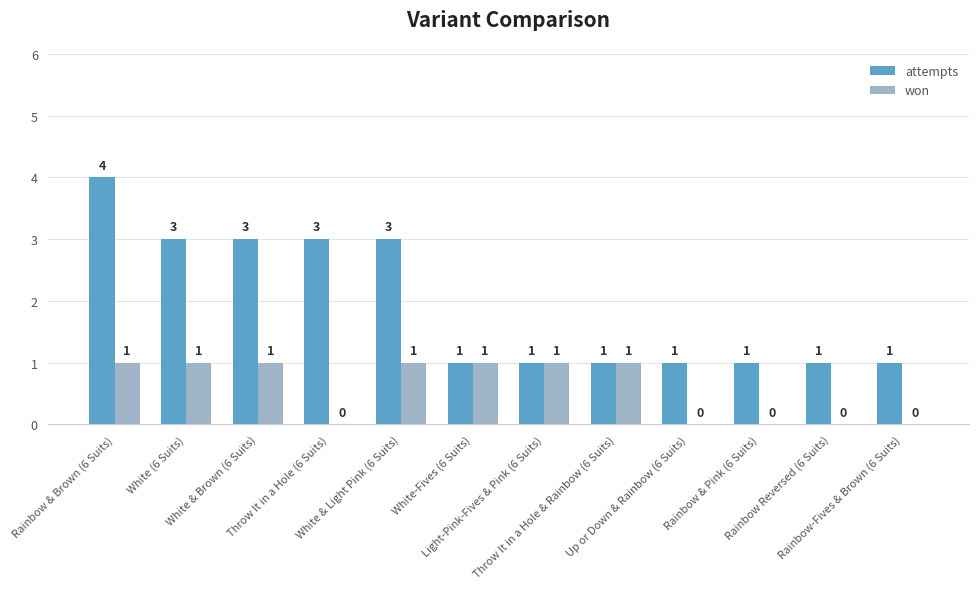

Are the bars horizontal?

No